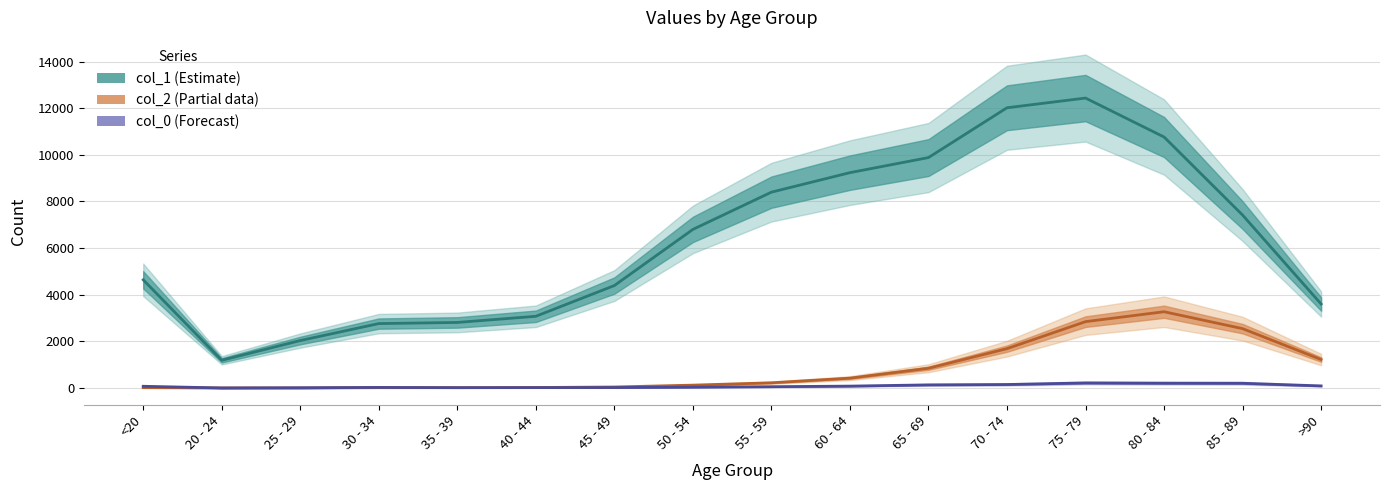

Reading left to right, transcribe all the data shown in this chart.

col_0: <20=77	20 - 24=5	25 - 29=14	30 - 34=27	35 - 39=17	40 - 44=20	45 - 49=23	50 - 54=39	55 - 59=59	60 - 64=84	65 - 69=137	70 - 74=153	75 - 79=220	80 - 84=209	85 - 89=206	>90=93
col_1: <20=4641	20 - 24=1191	25 - 29=2038	30 - 34=2765	35 - 39=2814	40 - 44=3078	45 - 49=4396	50 - 54=6803	55 - 59=8400	60 - 64=9236	65 - 69=9883	70 - 74=12018	75 - 79=12434	80 - 84=10764	85 - 89=7417	>90=3604
col_2: <20=18	20 - 24=4	25 - 29=3	30 - 34=17	35 - 39=18	40 - 44=24	45 - 49=47	50 - 54=126	55 - 59=227	60 - 64=426	65 - 69=850	70 - 74=1690	75 - 79=2848	80 - 84=3273	85 - 89=2548	>90=1224